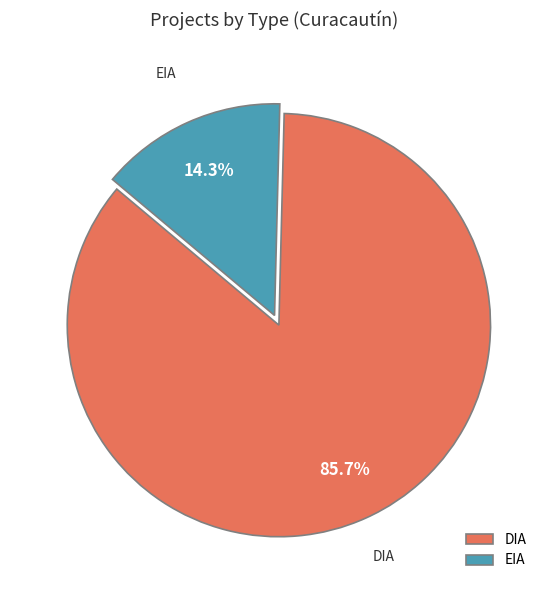

To the nearest percent, what is the average slice percentage?

50%